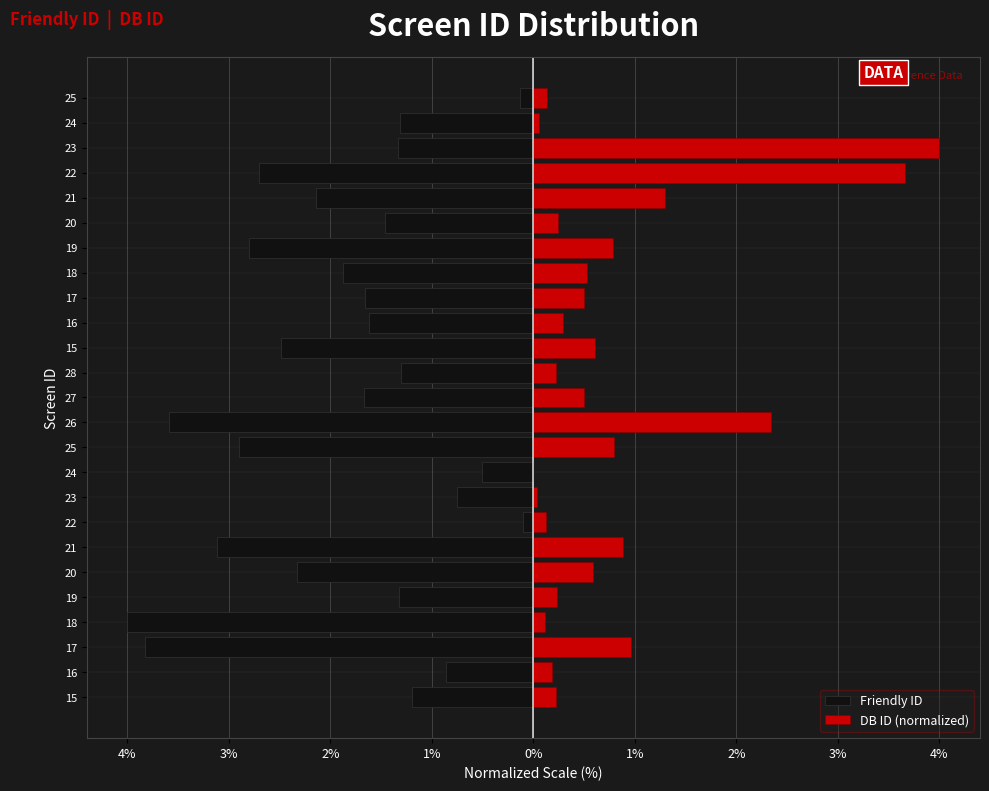

List the series in order of their peak value, lowest first.

Friendly ID, DB ID (normalized)